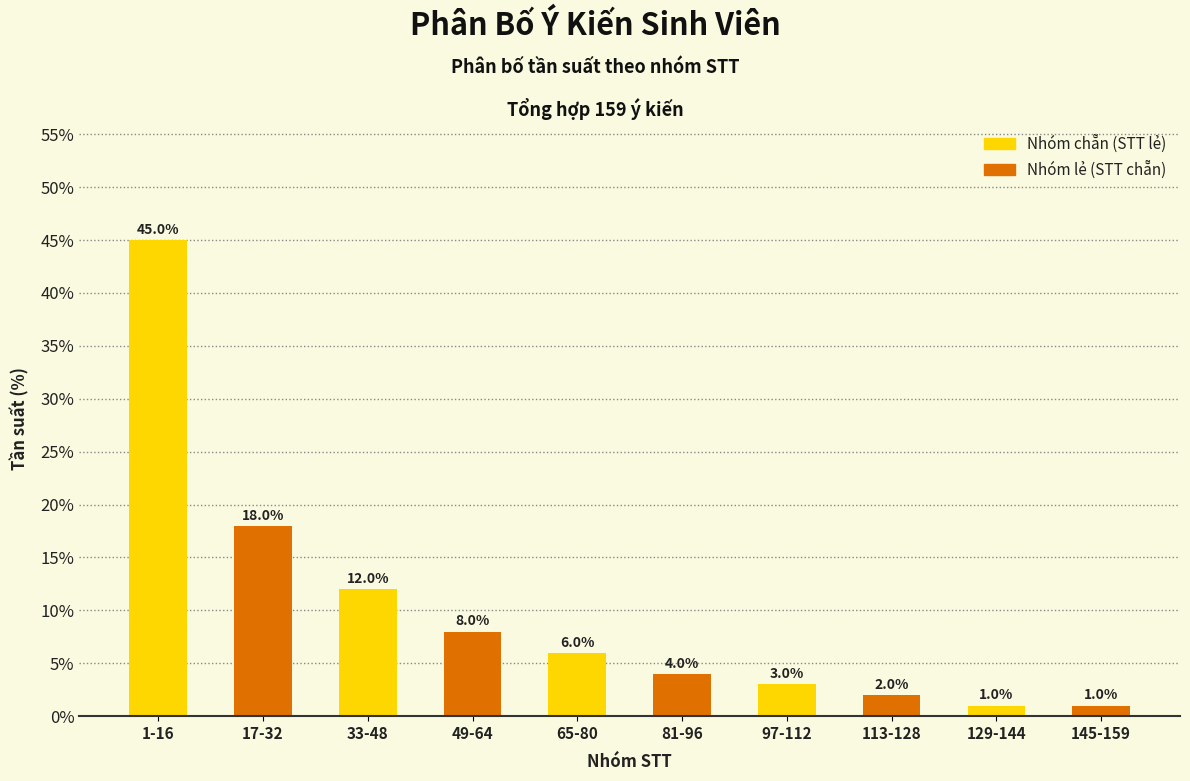

Reading left to right, extract all data points from this chart.

45	18	12	8	6	4	3	2	1	1